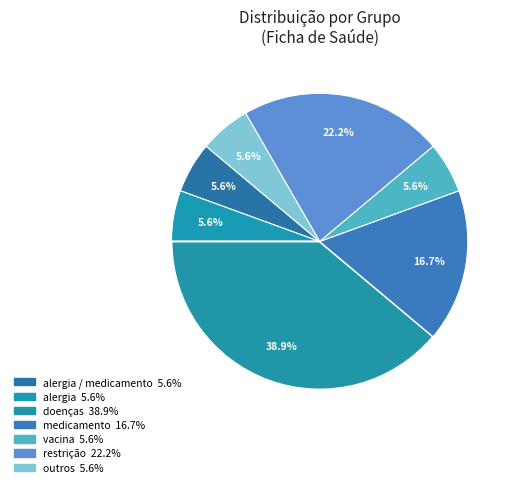

How many segments does this pie chart have?

7